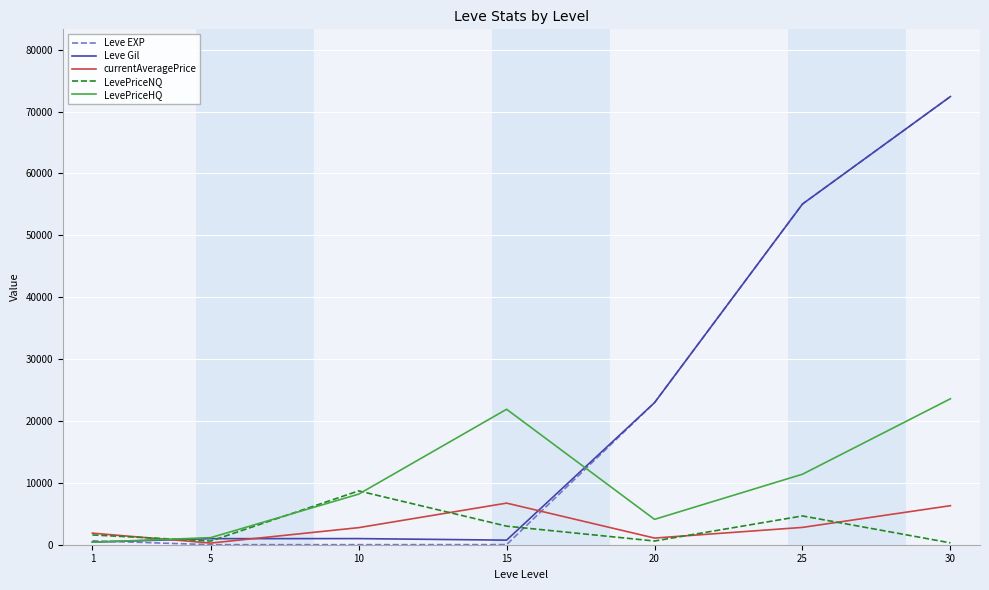

At how many categories does at least one series exceed 40157?

2